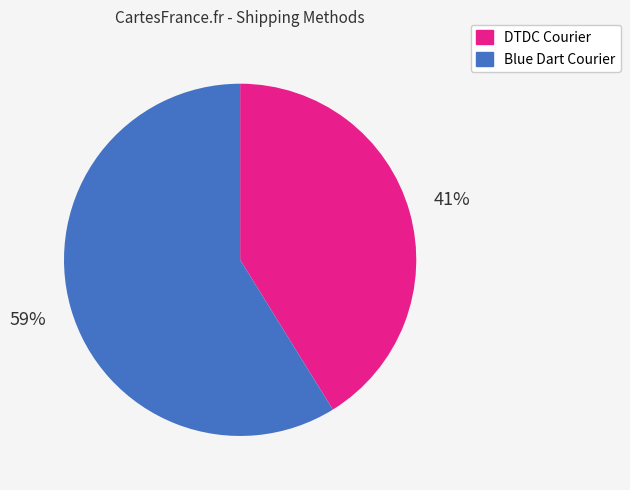

Which slice is the smallest?

DTDC Courier